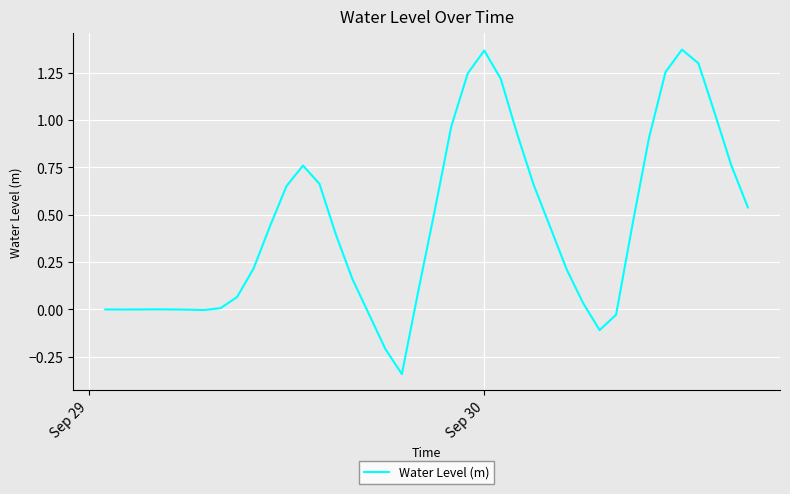

What is the difference between the maximum and minimum values?

1.7